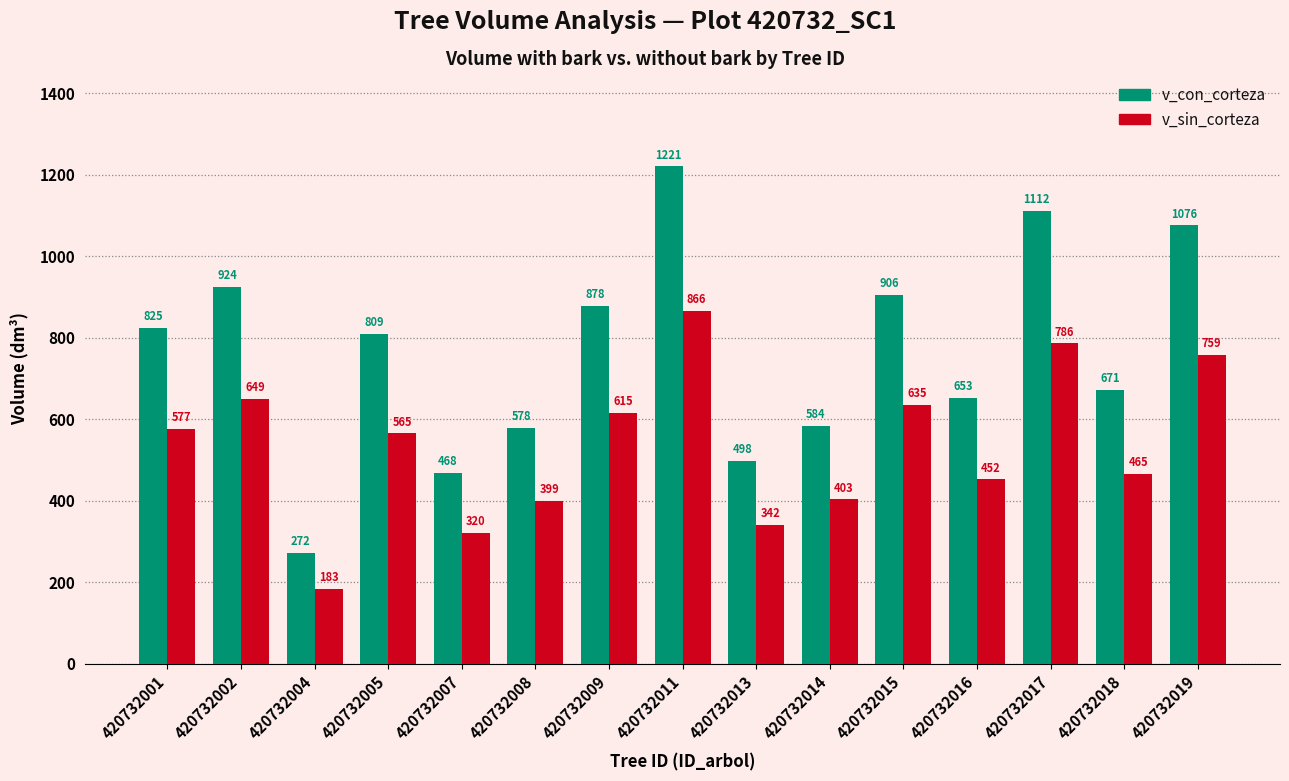

What is the sum of the v_sin_corteza values at 420732014 and 420732015?

1038.2